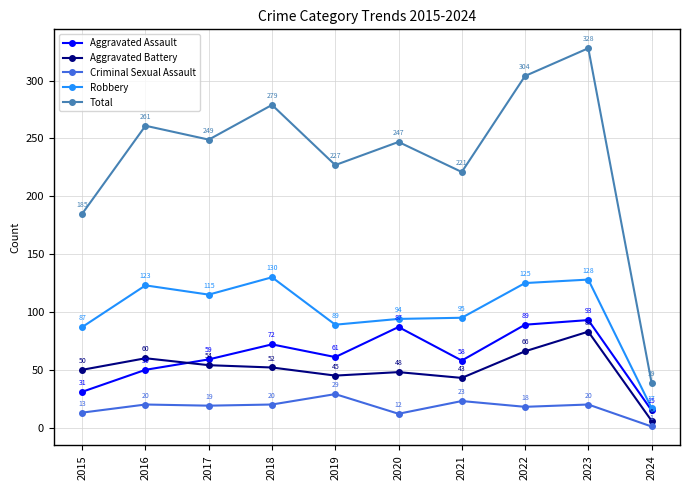

True or false: Total and Robbery intersect in this chart.

False